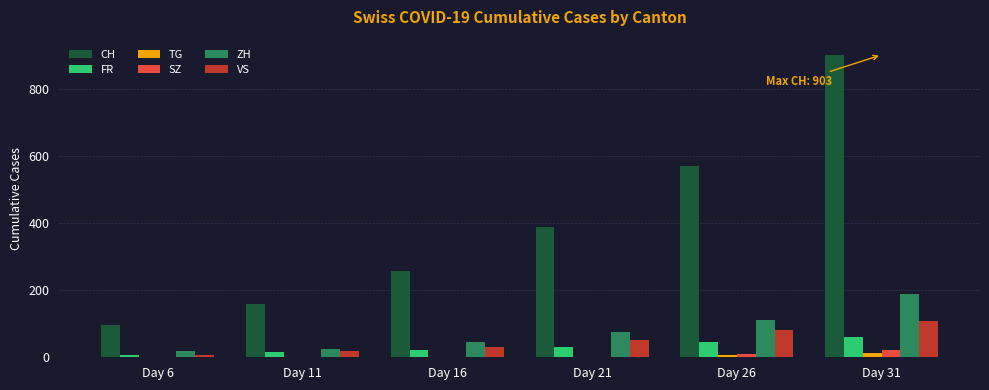

At which category is the sum across all series the highest?

Day 31